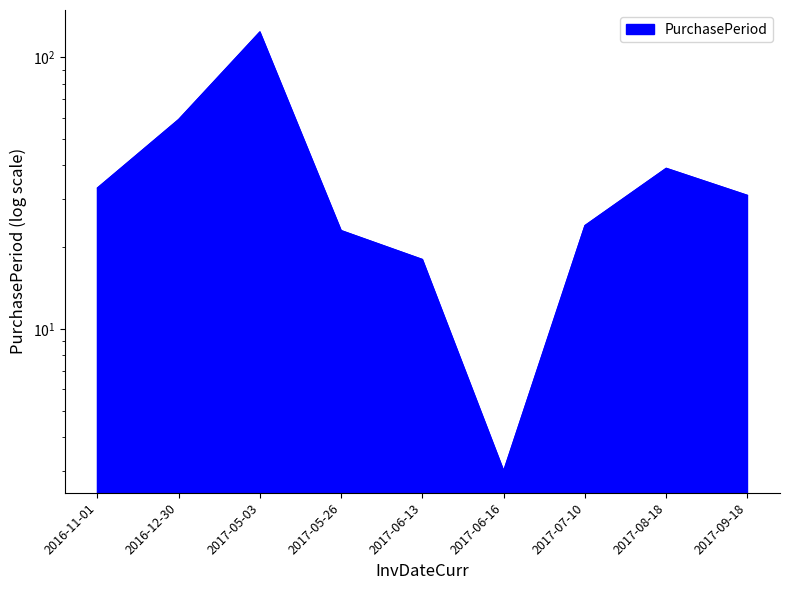

True or false: the data shows 24 at 2017-07-10.

True